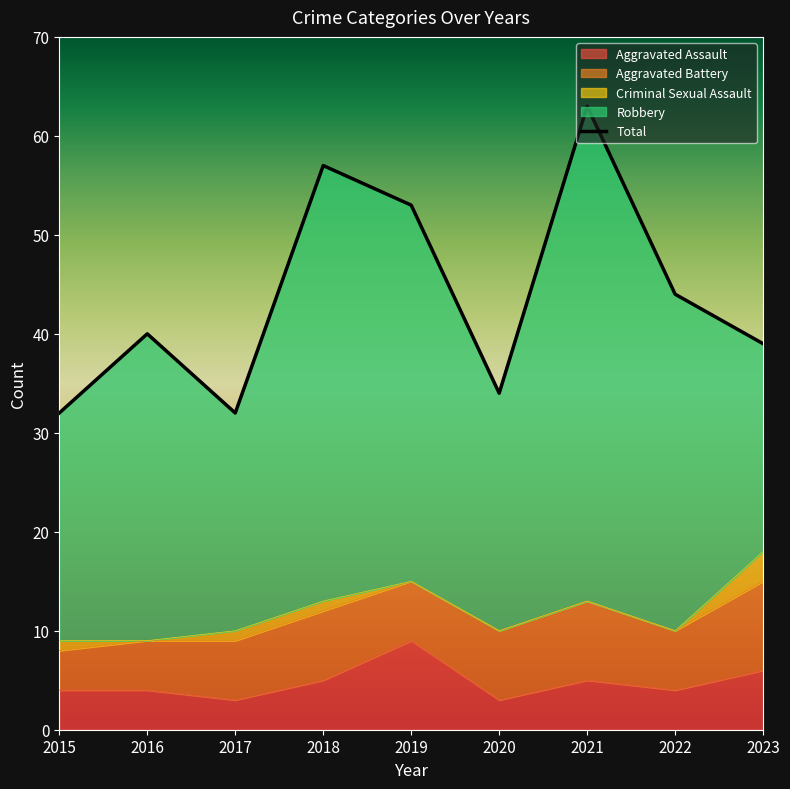

True or false: Aggravated Assault and Criminal Sexual Assault intersect in this chart.

False